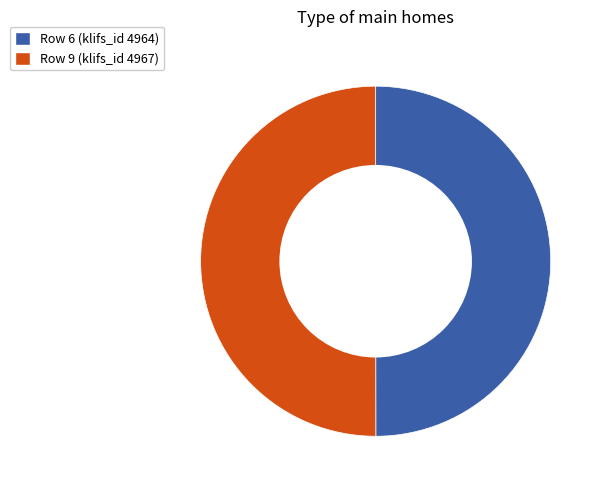

Approximately how many times larger is the value at Row 9 (klifs_id 4967) compared to Row 6 (klifs_id 4964)?

1.0